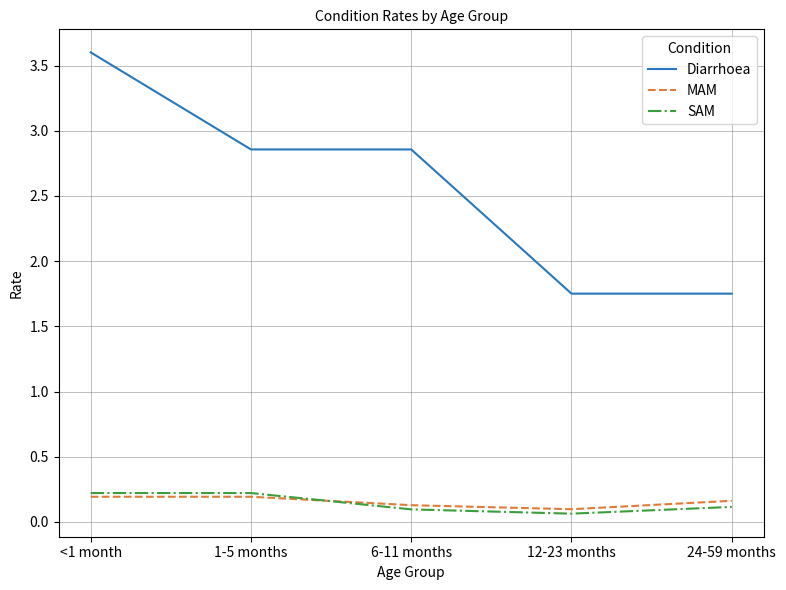

What position from the left is 12-23 months?

4